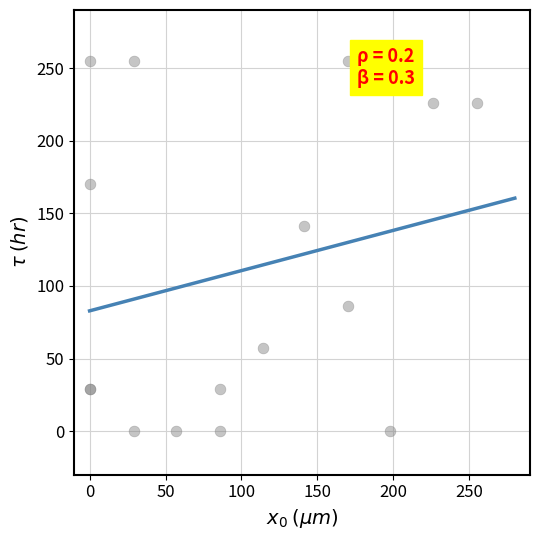

What Y value in the scatter plot is closest to 127?

141